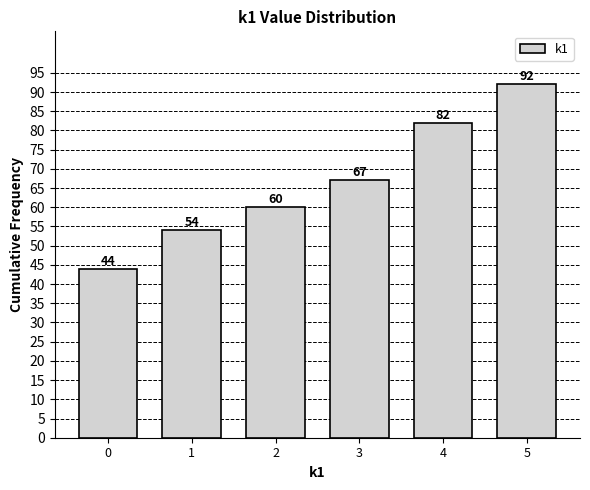

Reading left to right, list all the values displayed in this chart.

44	54	60	67	82	92